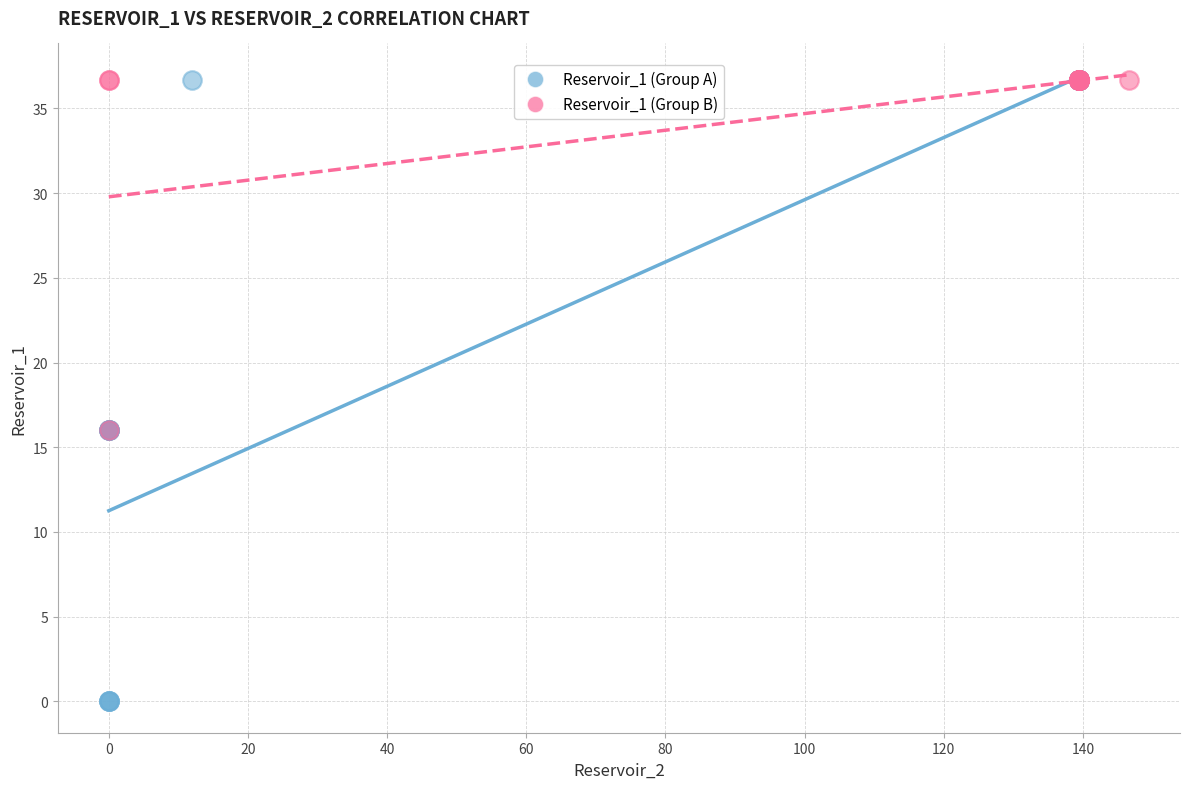

Which series contains the lowest Y value?

Reservoir_1 (Group A)